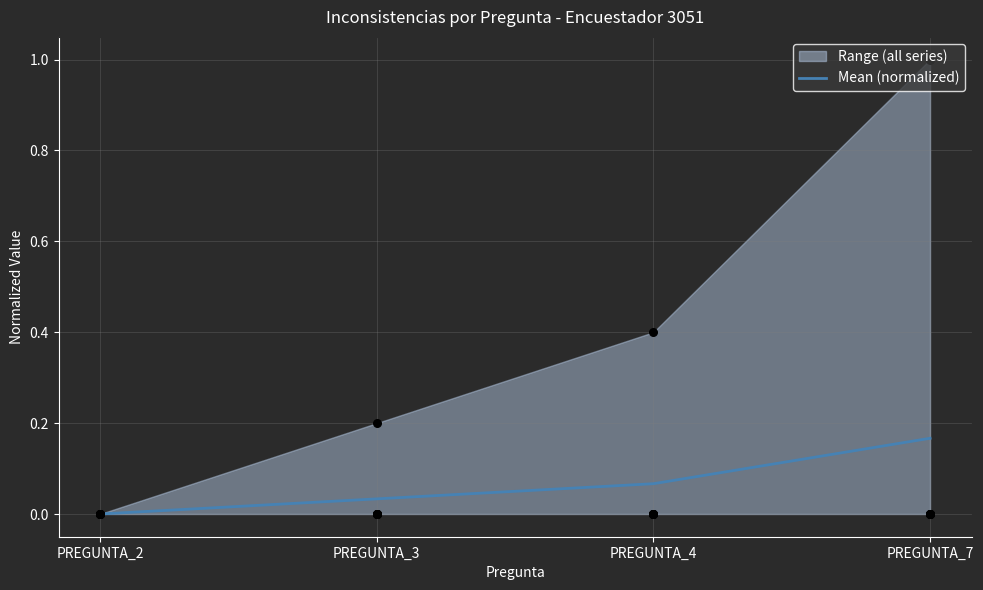

What is the change in value from PREGUNTA_4 to PREGUNTA_7?

+0.1